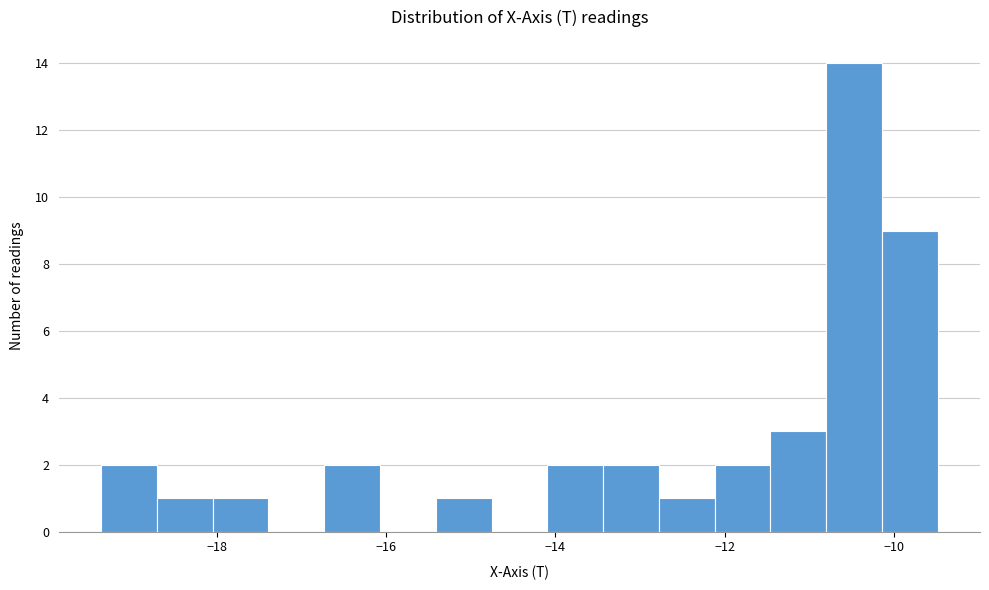

Around what value on the x-axis is the tallest bar? Give the approximate position of its centre, as read against the axis.

-10.4